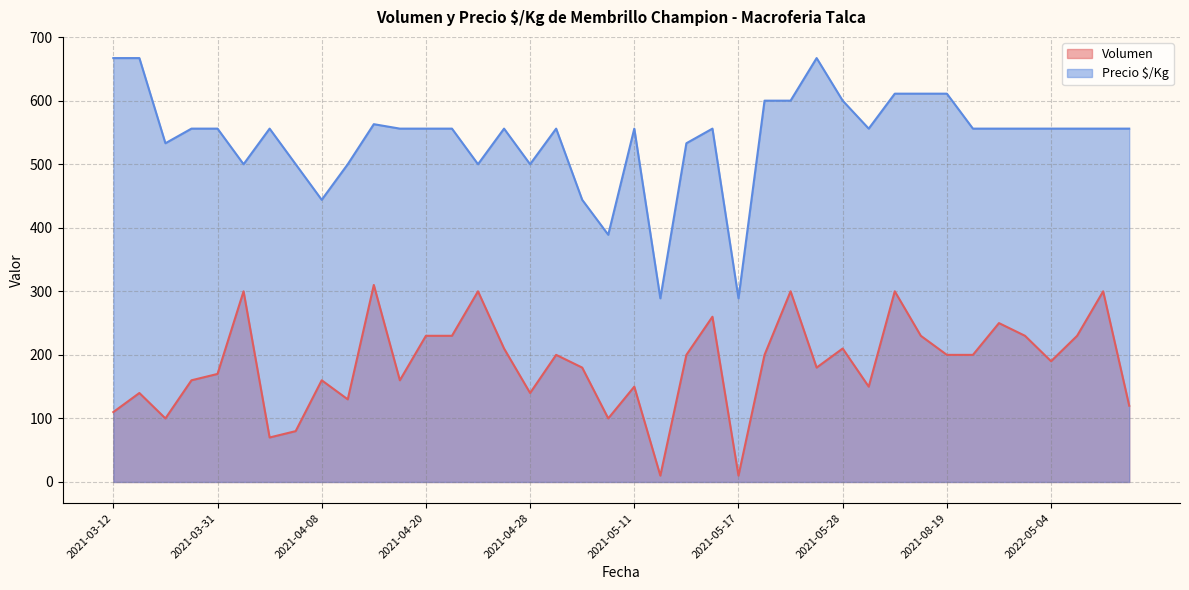

What is the difference between the highest and lowest values at 2022-05-04?

366